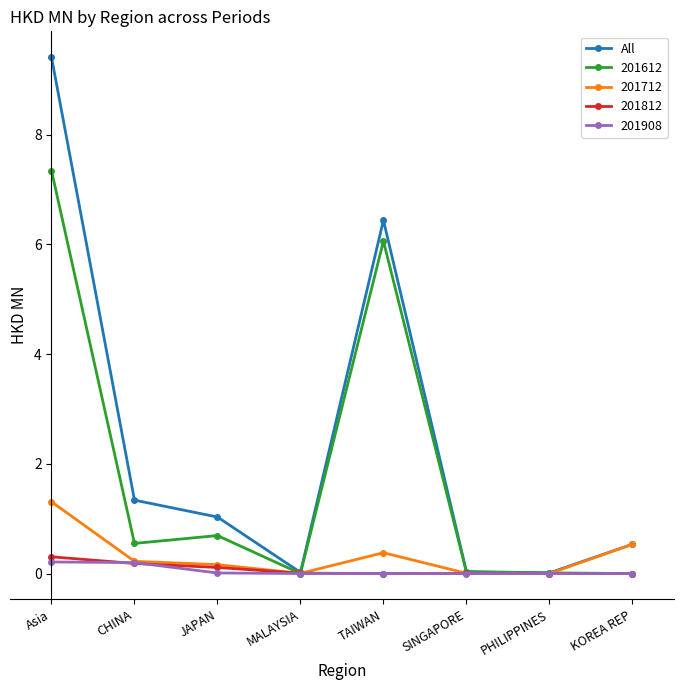

Count the number of data series in this chart.

5